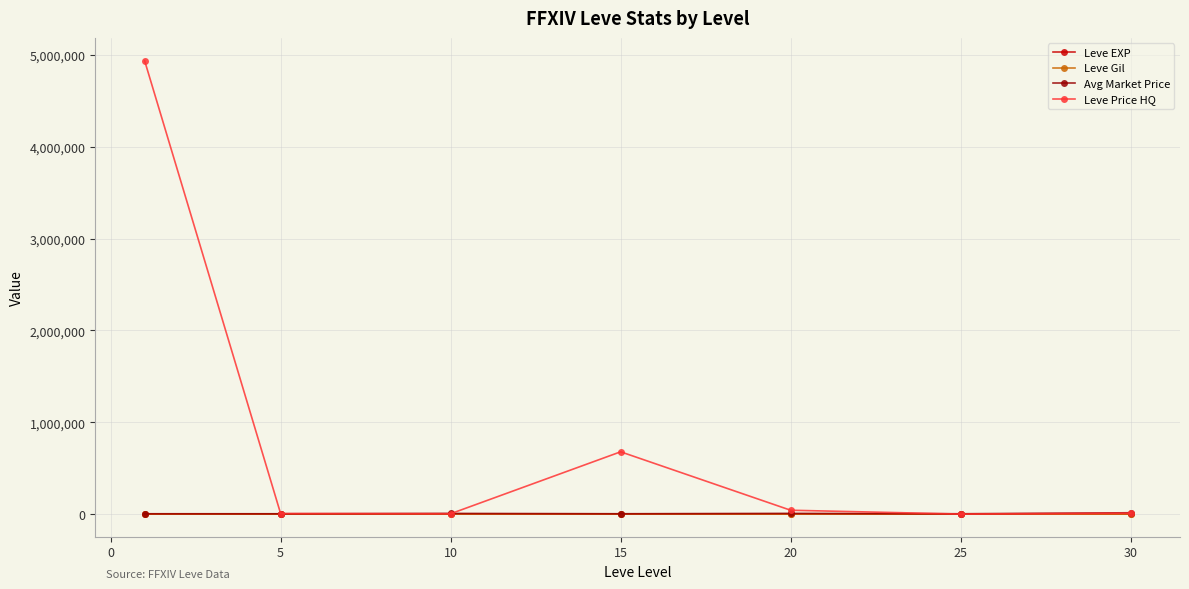

What is the maximum value for Leve Price HQ?

4937399.3